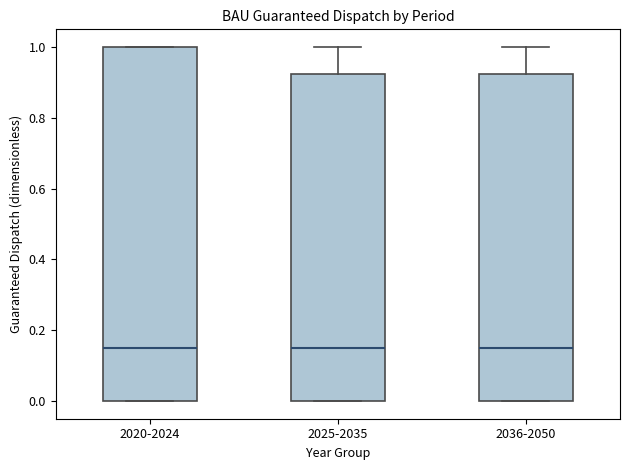

Reading left to right, transcribe this box plot: for each box, give where its median line is, the range the box spans, and where its two whiskers end, as read against the y-axis. The values are not printed on the chart, so give them approximately, as read against the axis.

2020-2024: median 0.16, box 0.00 to 1.00, whiskers 0.00 to 1.00
2025-2035: median 0.16, box 0.00 to 0.92, whiskers 0.00 to 1.00
2036-2050: median 0.16, box 0.00 to 0.92, whiskers 0.00 to 1.00